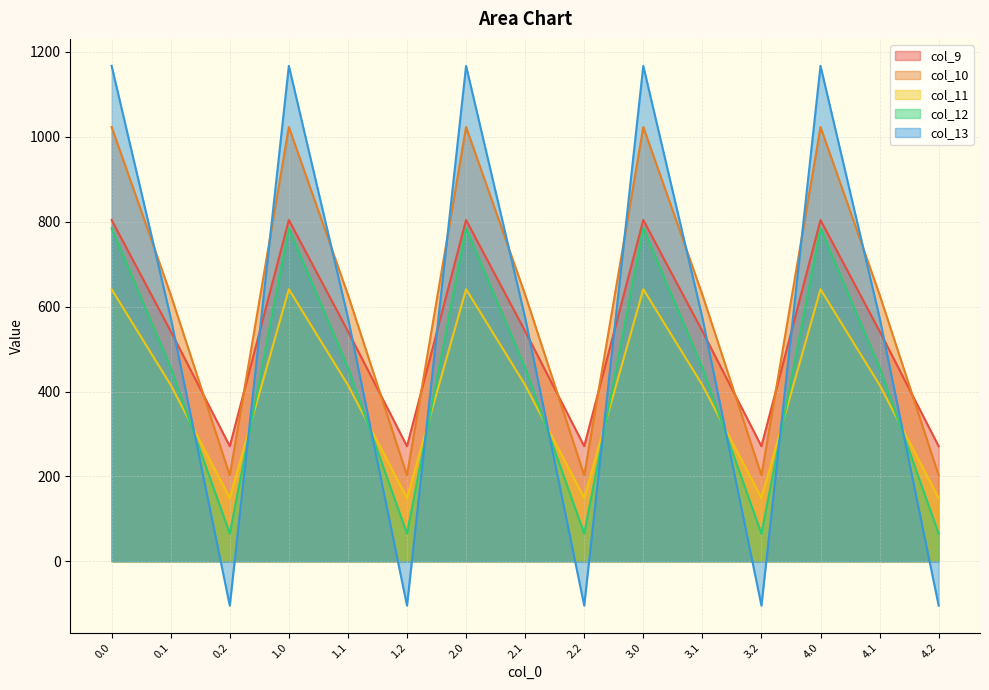

What is the smallest value displayed?

-104.4